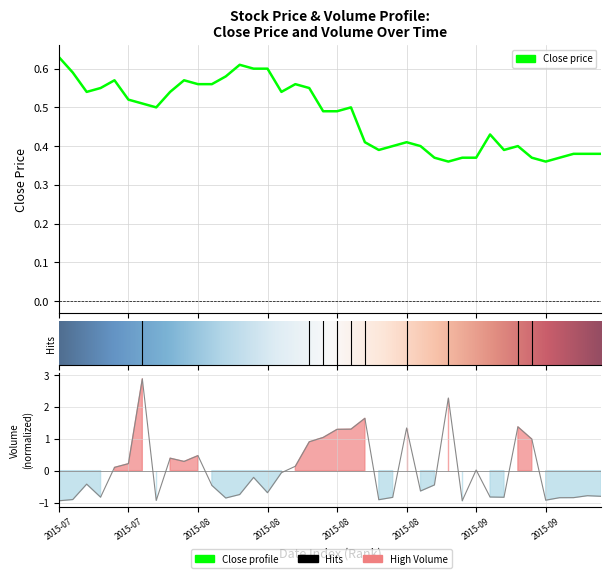

True or false: Volume and Close cross at least once.

True